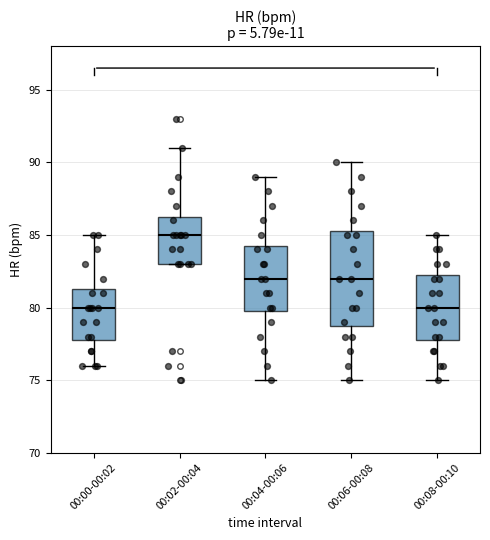

Comparing the boxes themselves (not the whiskers), which one is the tallest?

00:06-00:08